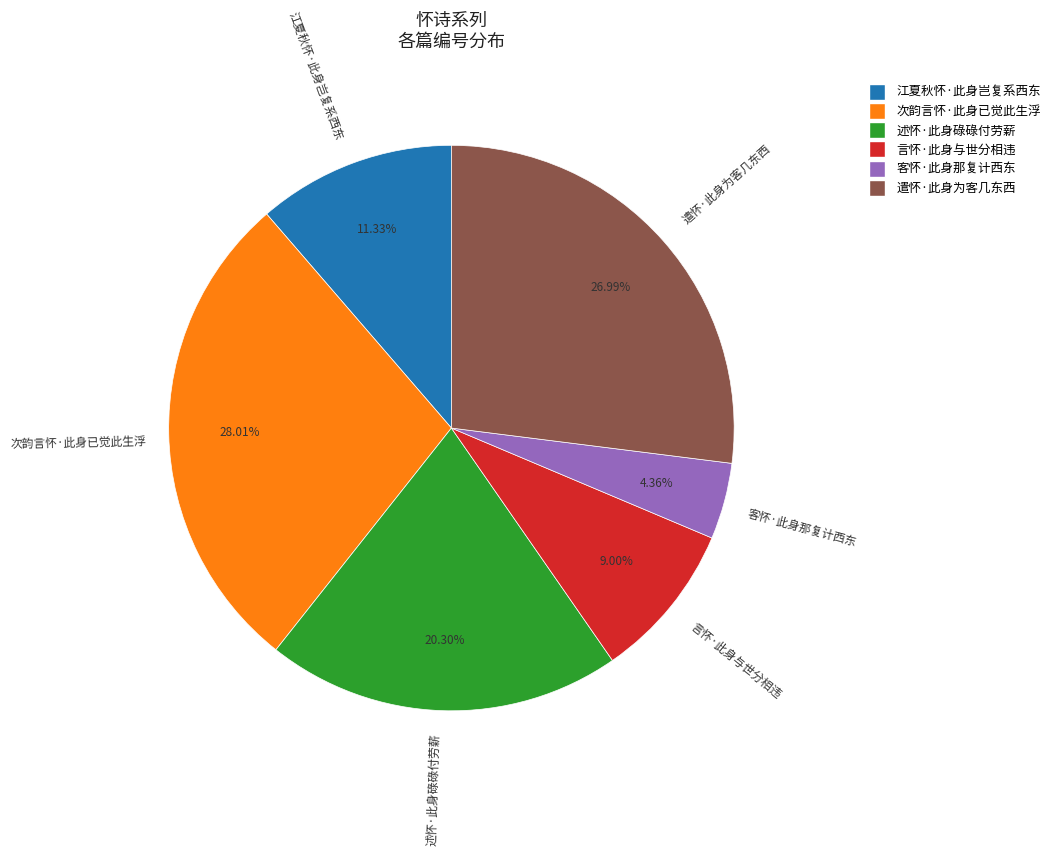

What portion of the pie excludes 次韵言怀·此身已觉此生浮?

72.0%